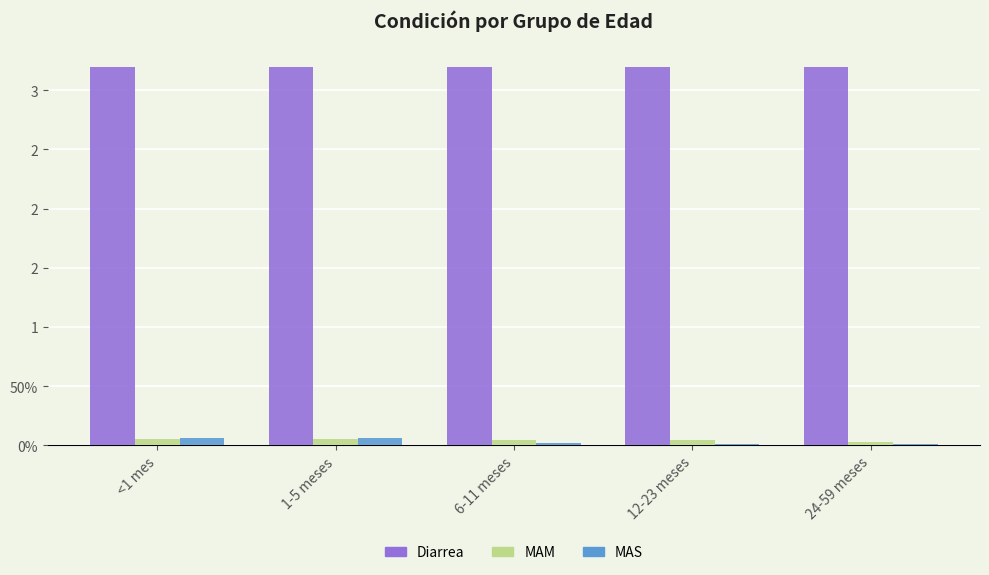

At which category does the chart reach its peak across all series?

<1 mes